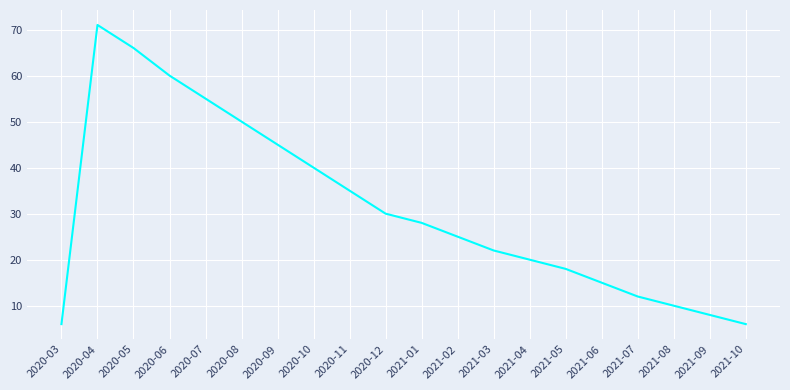

What is the change in value from 2020-04 to 2021-10?

-65